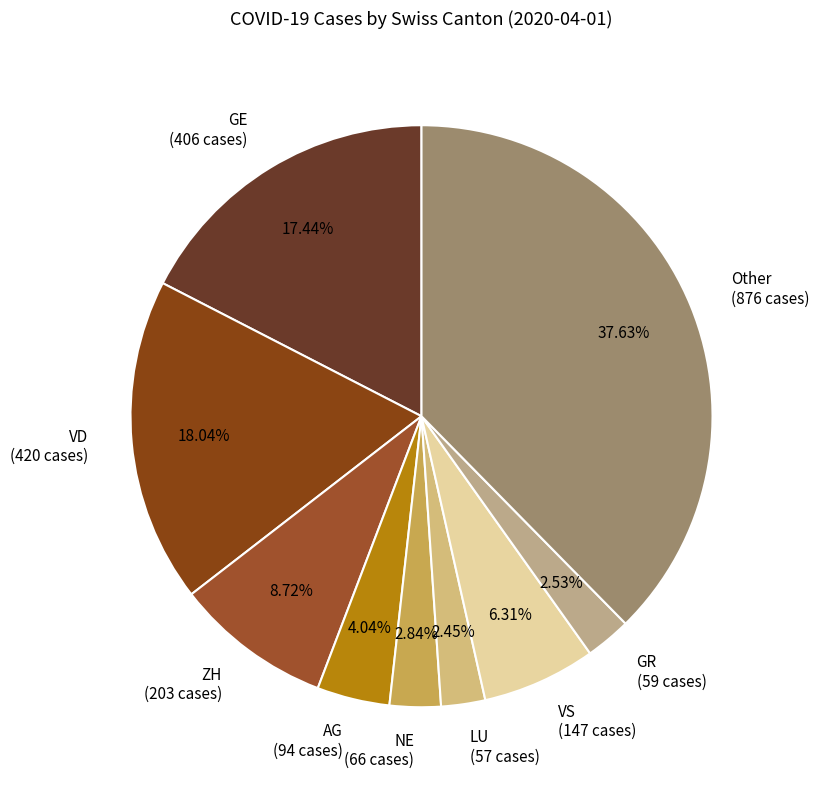

Combined, do GE (406 cases) and NE (66 cases) account for over 50%?

No